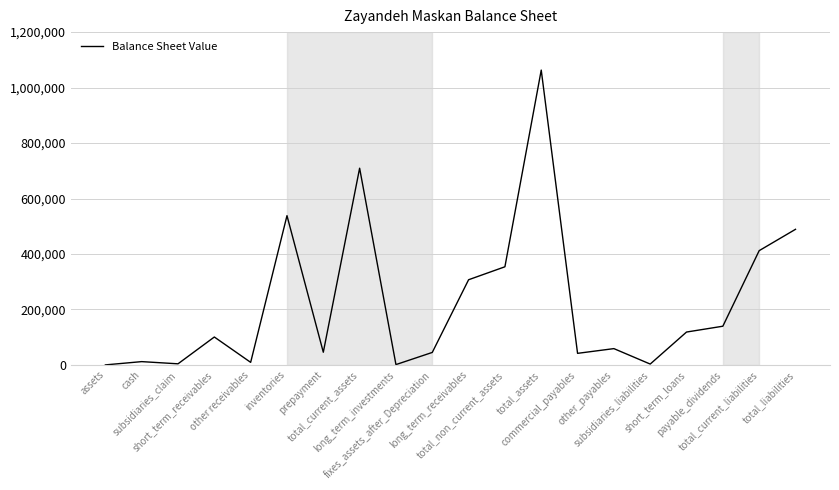

What position from the right is total_current_liabilities?

2